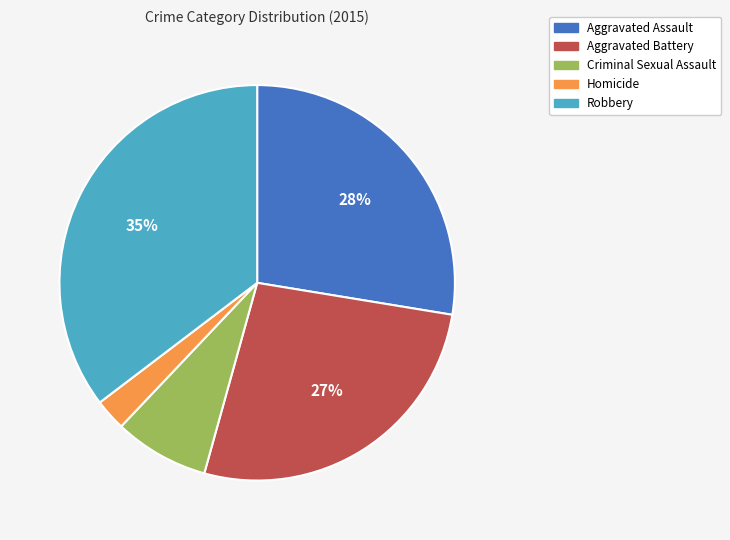

What is the ratio of the value at Criminal Sexual Assault to the value at Robbery?

0.2